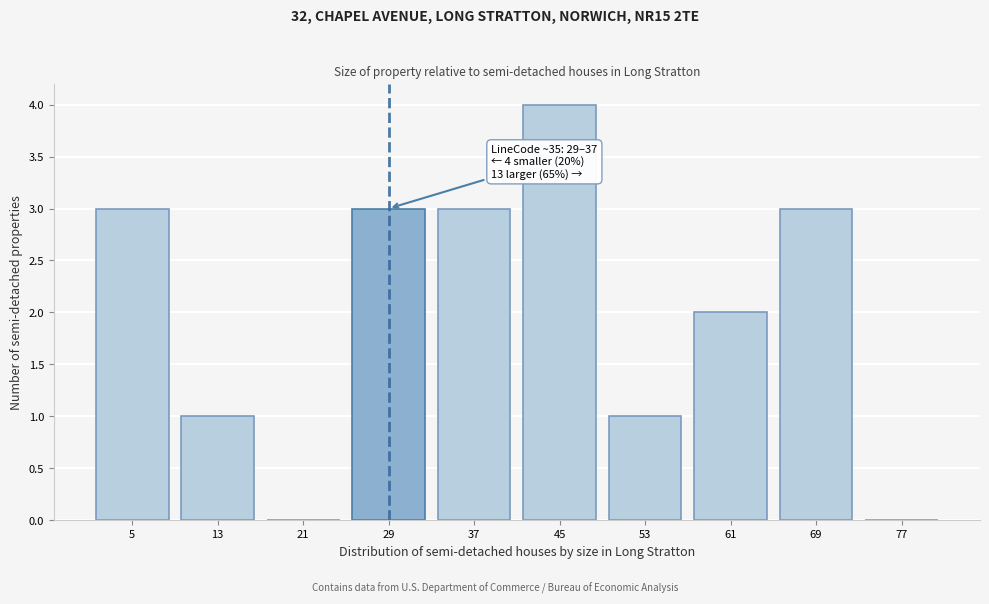

Reading left to right, list all the values displayed in this chart.

5=3	13=1	21=0	29=3	37=3	45=4	53=1	61=2	69=3	77=0